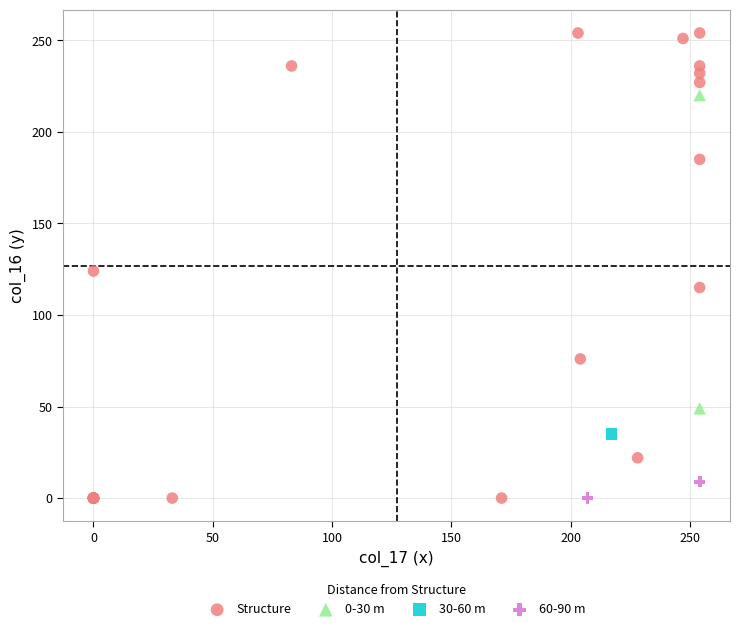

What are all the series names shown in the legend?

Structure, 0-30 m, 30-60 m, 60-90 m